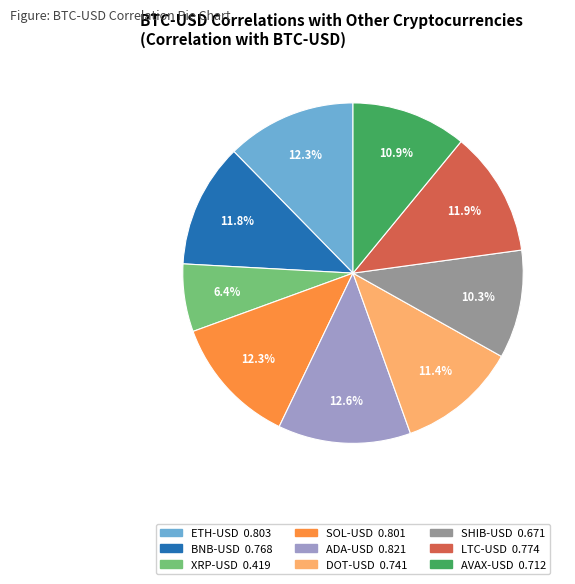

What is the smallest slice in the pie chart?

XRP-USD